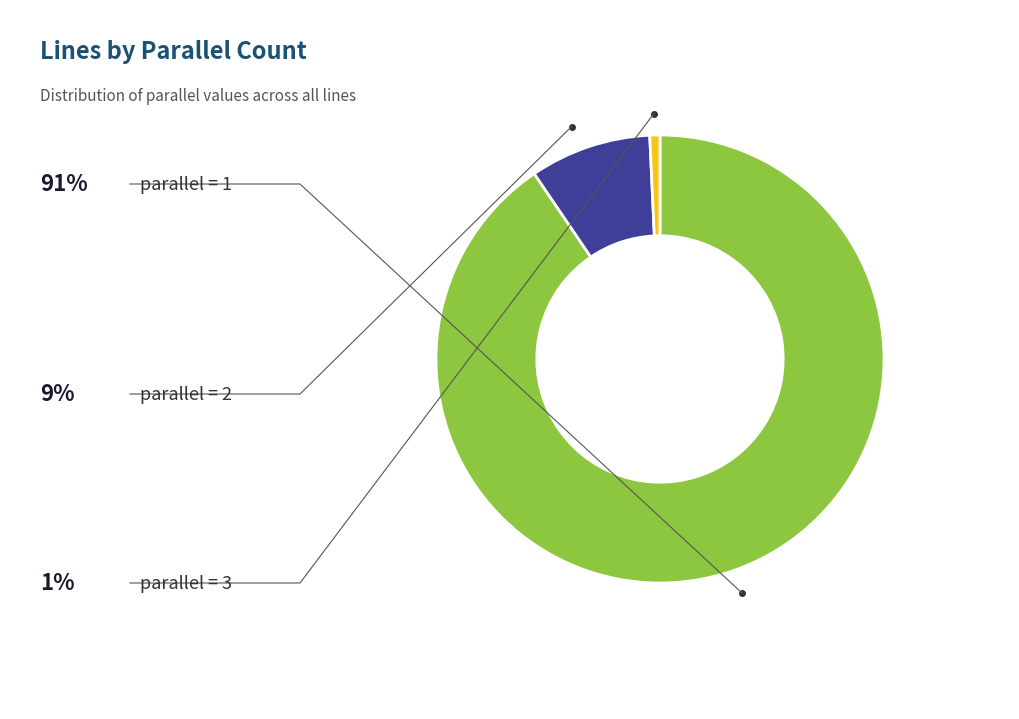

Is there a majority slice in this chart?

Yes